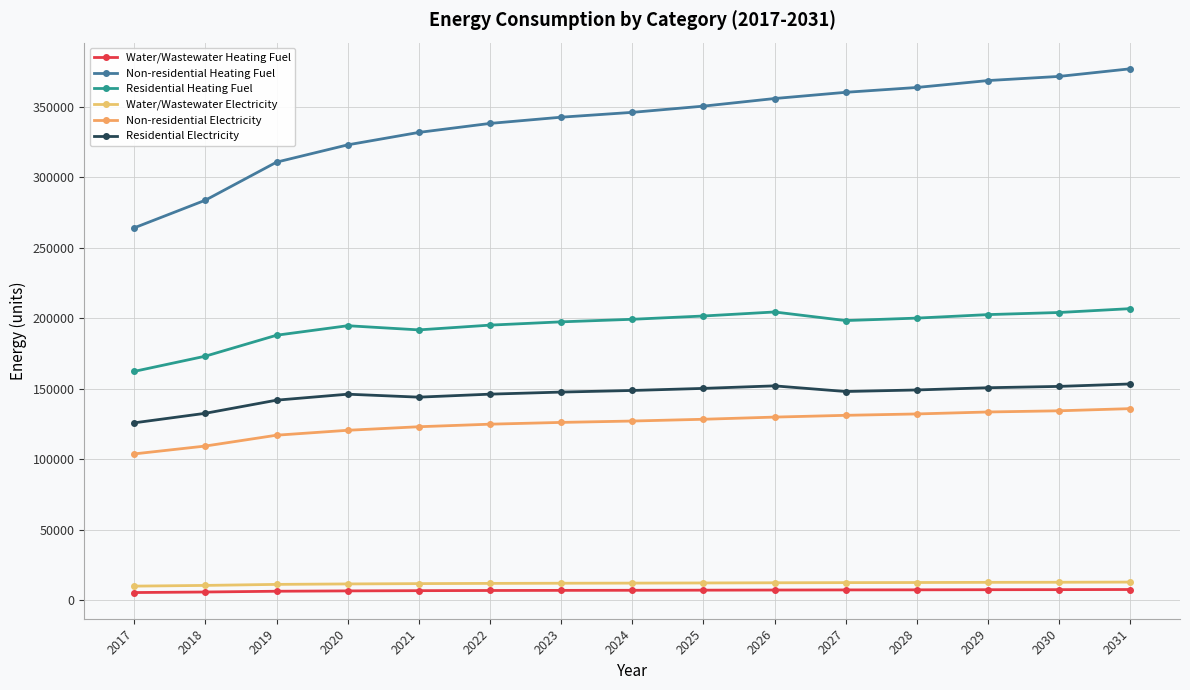

How many lines are shown in the chart?

6